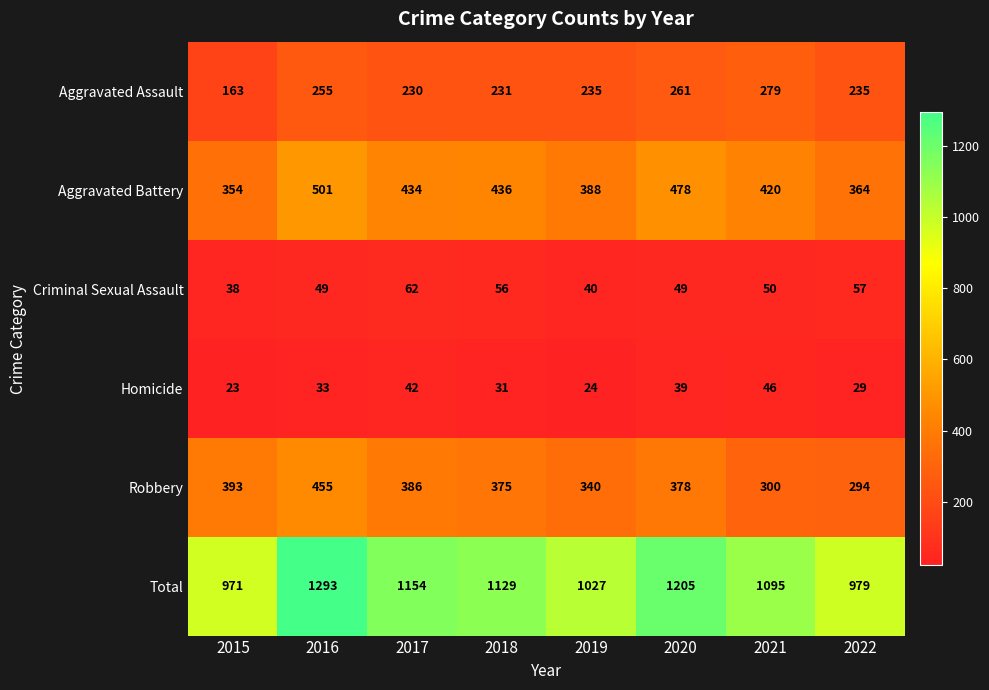

At which category is the sum across all series the highest?

2016